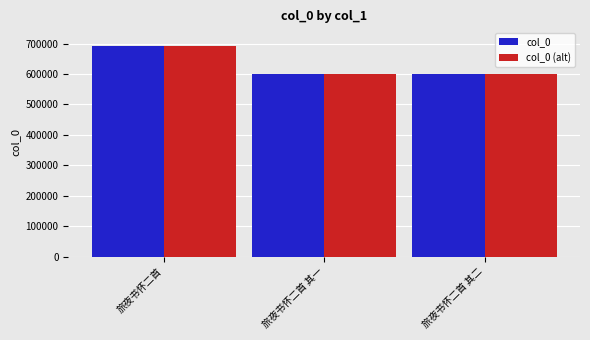

The col_0 series shows 599140 at 旅夜书怀二首 其二. True or false?

True